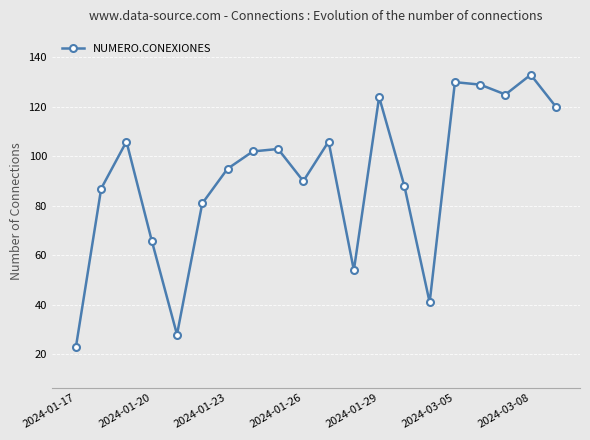

What is the value of the 10th point from the left?

90